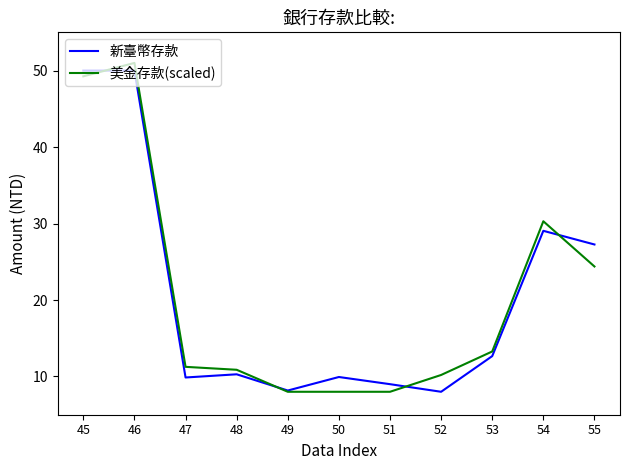

Does the chart have visible grid lines?

No